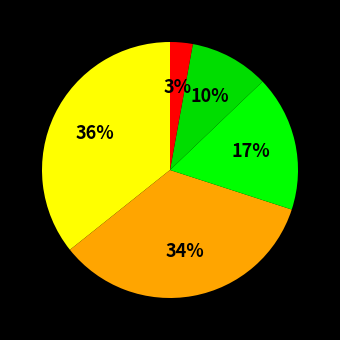

How many segments does this pie chart have?

5